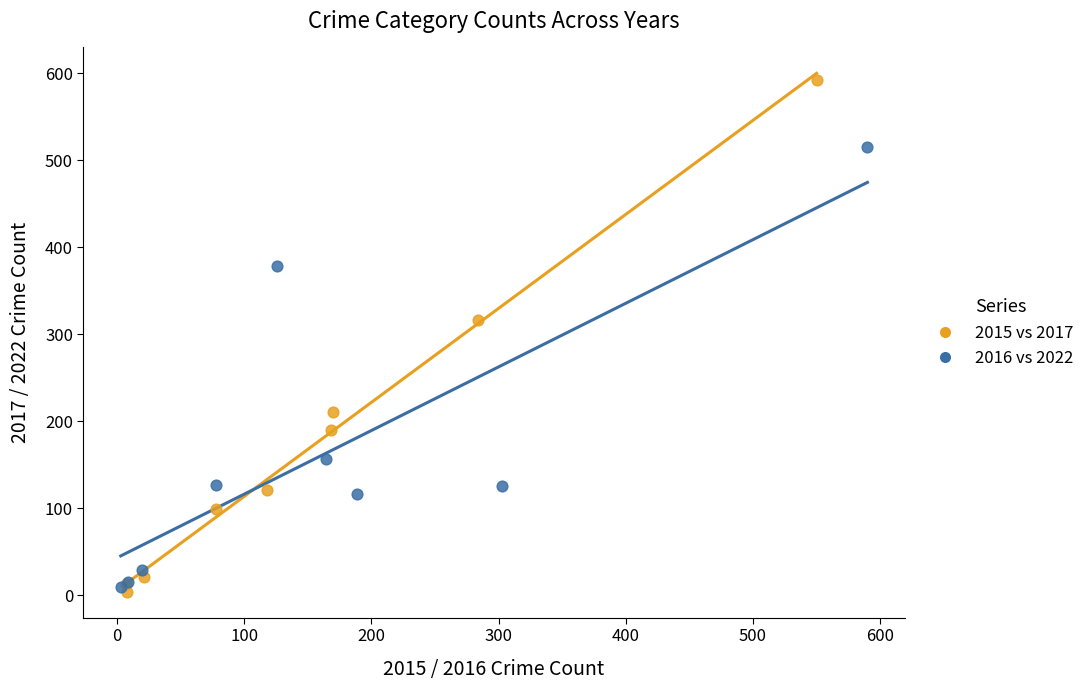

Which series contains the highest Y value?

2015 vs 2017